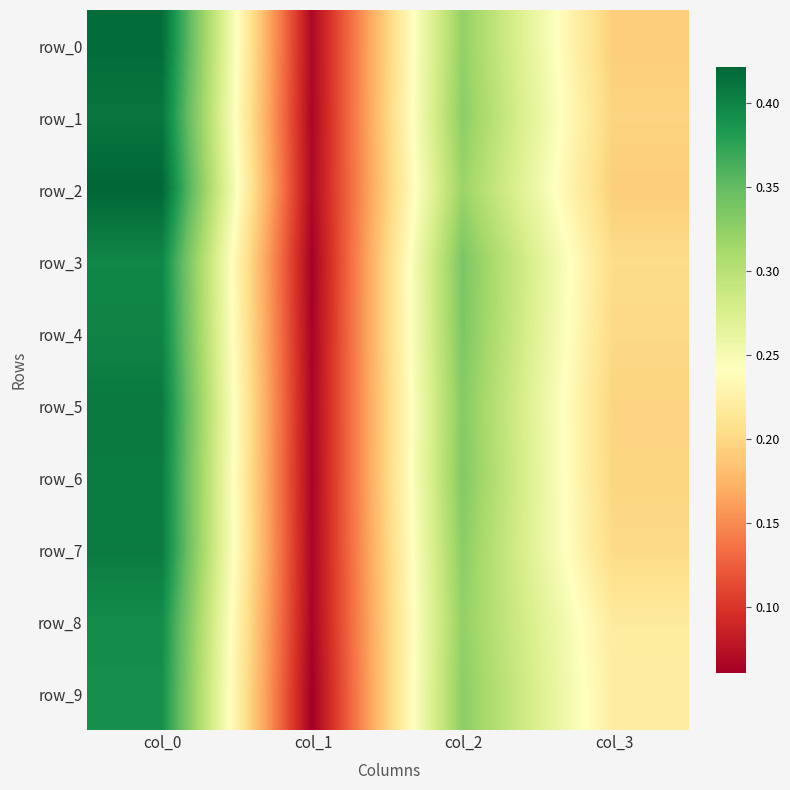

Which label corresponds to the largest value in the chart?

col_0